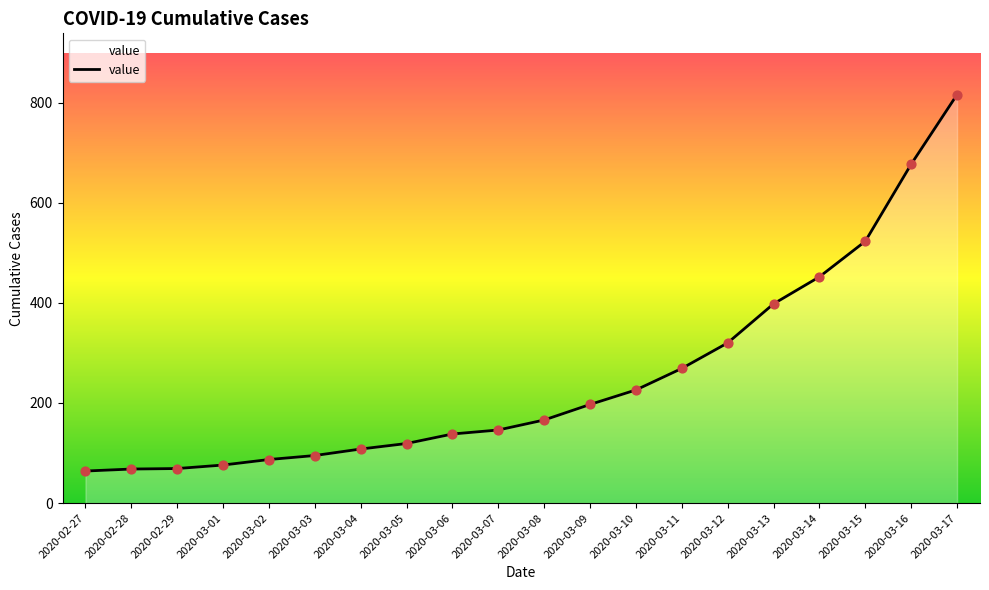

What is the change in value from 2020-03-12 to 2020-03-15?

+203